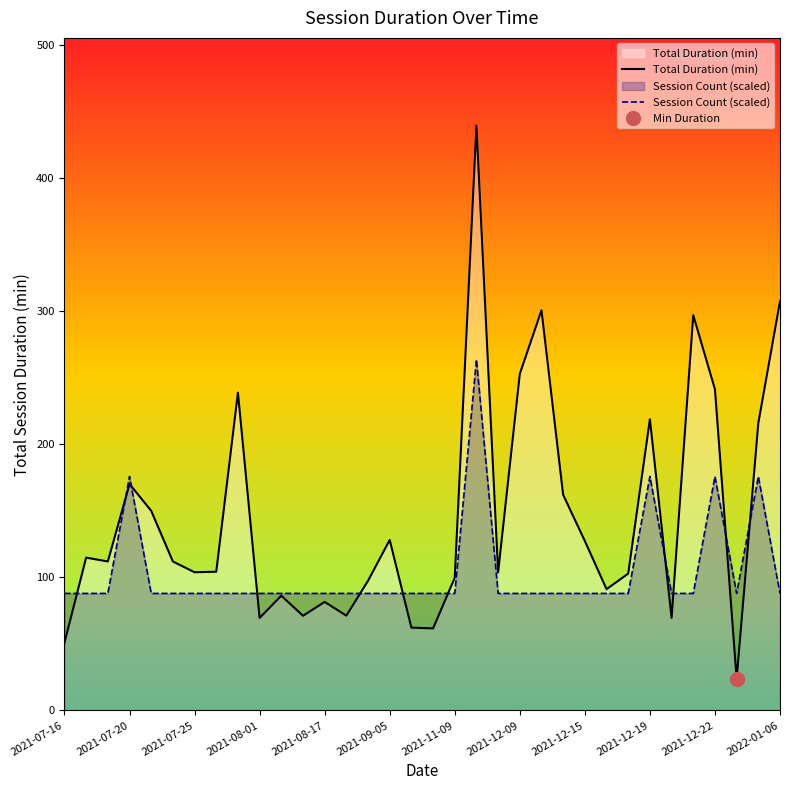

What is the minimum value for Total Duration (min)?

23.8